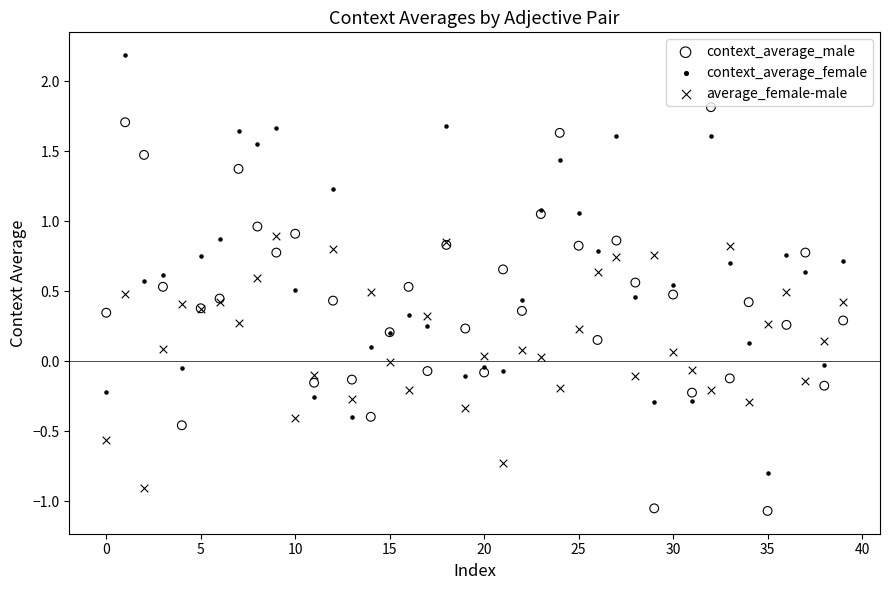

Which series has the widest spread of Y values?

context_average_female